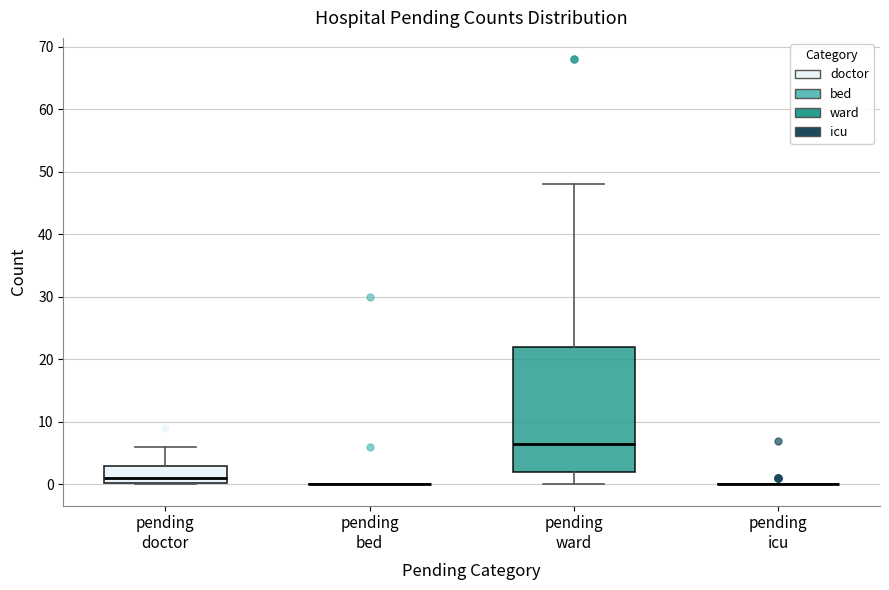

Reading left to right, read every box against the y-axis: the position of its median line, the range the box covers, and the ends of its whiskers. The values are not printed on the chart, so give them approximately, as read against the axis.

pending doctor: median 1, box 0 to 3, whiskers 0 to 6
pending bed: box collapsed to a line at 0, whiskers 0 to 0
pending ward: median 7, box 2 to 22, whiskers 0 to 48
pending icu: box collapsed to a line at 0, whiskers 0 to 0